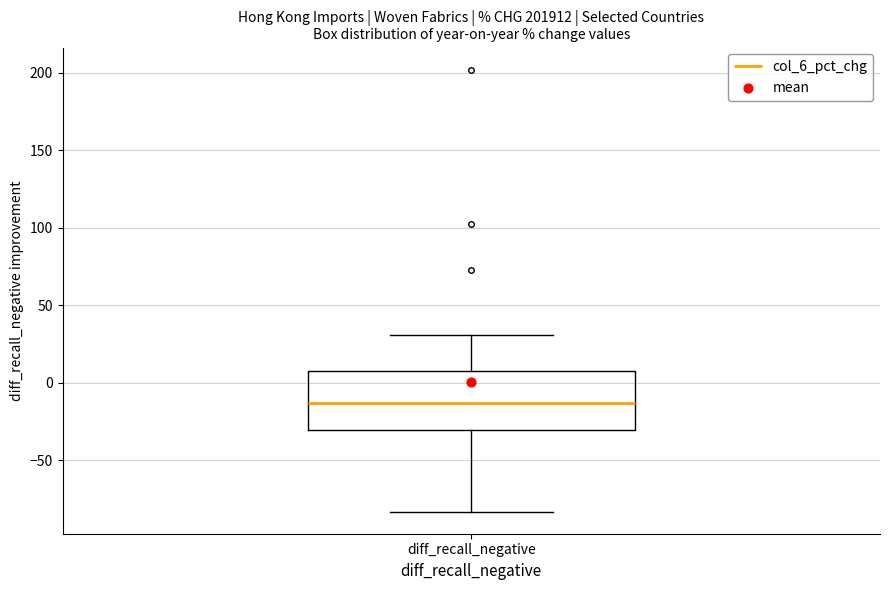

Where does the lower whisker of the box for diff_recall_negative end on the y-axis? The values are not printed on the chart, so give them approximately, as read against the axis.

-85